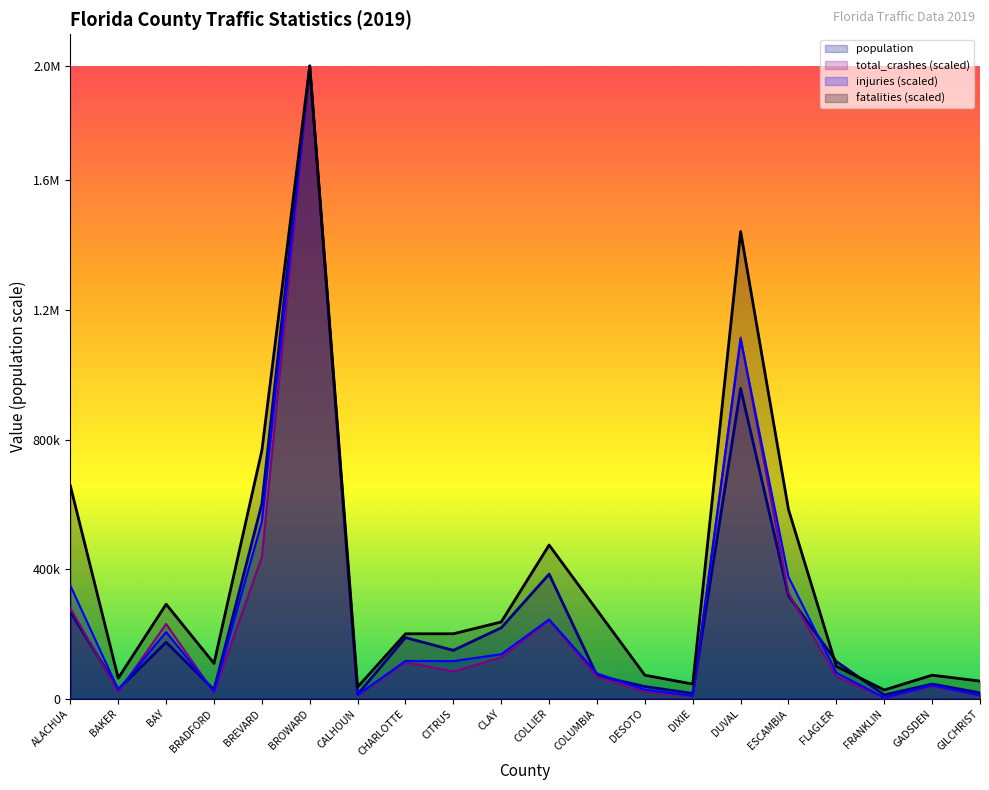

At which label does total_crashes reach its minimum?

FRANKLIN